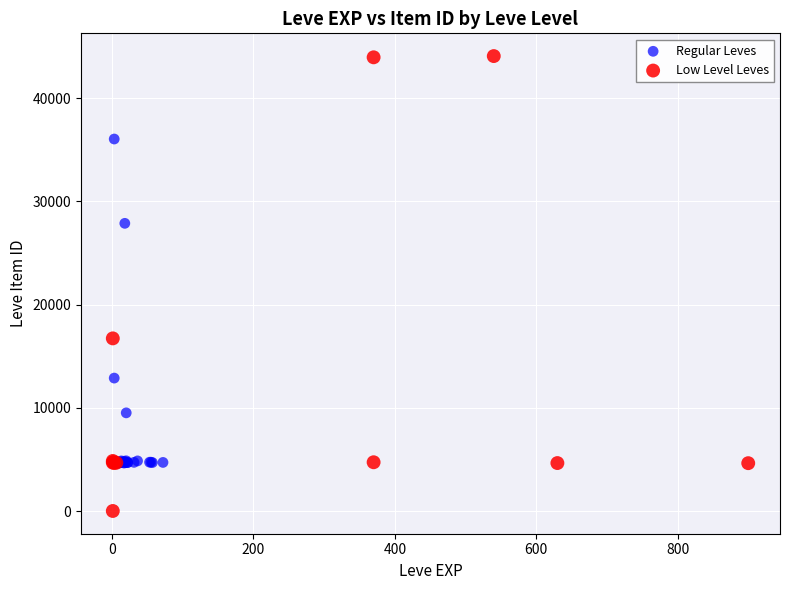

Which series reaches the minimum Y coordinate?

Low Level Leves